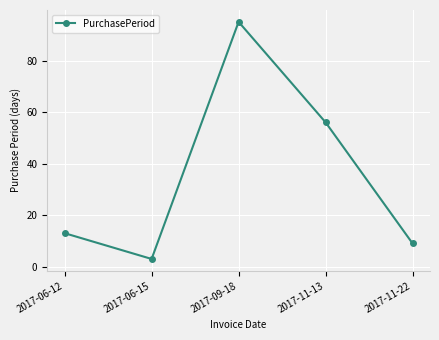

What is the difference between the second highest and second lowest values?

47